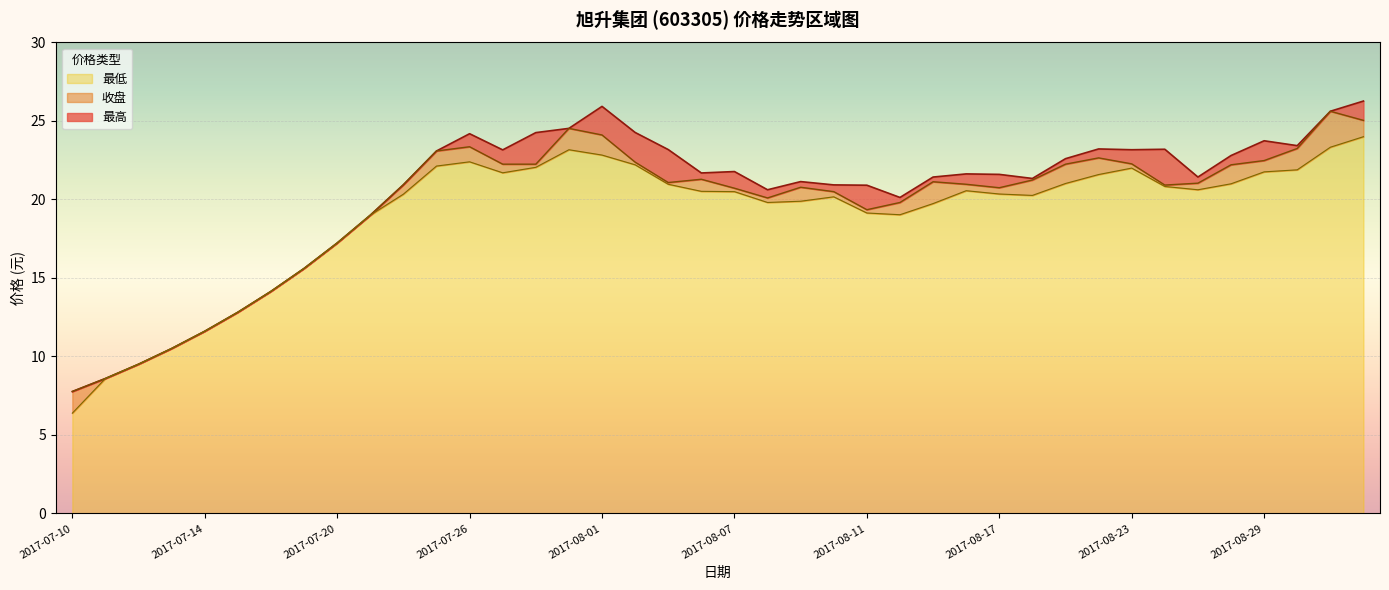

Reading left to right, list all the values displayed in this chart.

收盘: 7.8	8.6	9.5	10.5	11.6	12.8	14.2	15.6	17.2	19.0	20.9	23.1	23.4	22.2	22.2	24.5	24.1	22.4	21.1	21.3	20.7	20.1	20.8	20.5	19.4	19.8	21.1	21.0	20.8	21.2	22.2	22.6	22.3	20.9	21.0	22.2	22.5	23.2	25.6	25.0
最高: 7.8	8.6	9.5	10.5	11.6	12.8	14.2	15.6	17.2	19.0	20.9	23.1	24.2	23.2	24.3	24.5	25.9	24.3	23.2	21.7	21.8	20.6	21.1	20.9	20.9	20.1	21.4	21.6	21.6	21.3	22.6	23.2	23.2	23.2	21.4	22.8	23.7	23.4	25.6	26.3
最低: 6.4	8.6	9.5	10.5	11.6	12.8	14.2	15.6	17.2	19.0	20.3	22.1	22.4	21.7	22.1	23.2	22.8	22.2	21.0	20.5	20.5	19.8	19.9	20.2	19.1	19.0	19.7	20.6	20.4	20.3	21.0	21.6	22.0	20.8	20.6	21.0	21.8	21.9	23.3	24.0